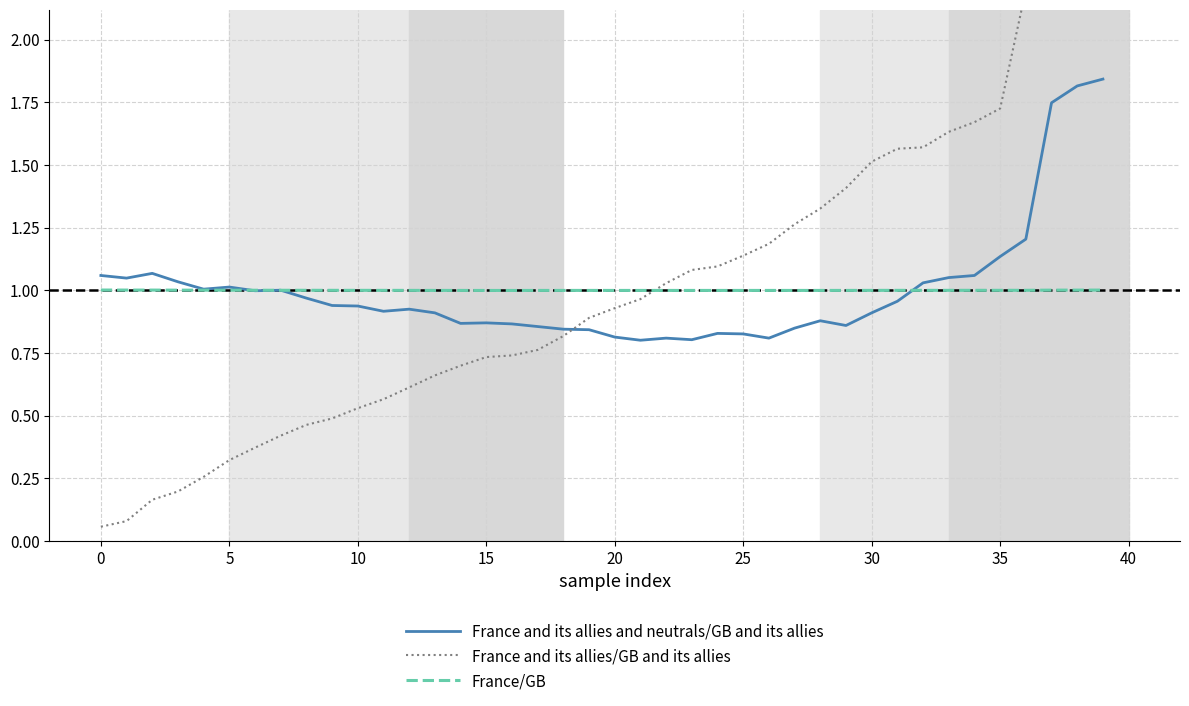

Count the number of categories in the chart.

40